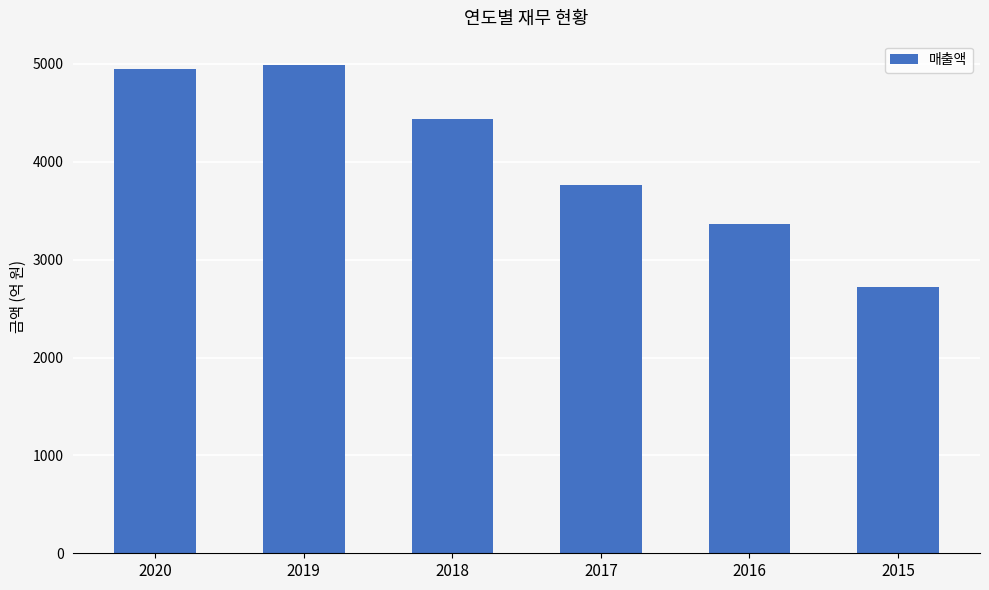

How many bars are there in total?

6